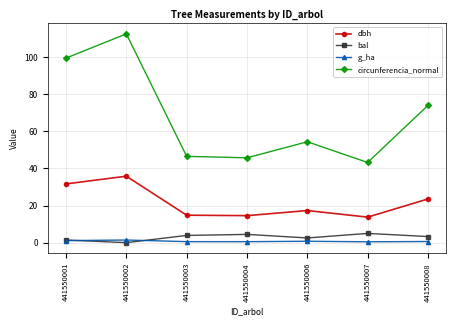

What is the difference between the second highest and second lowest values in the dbh series?

17.1